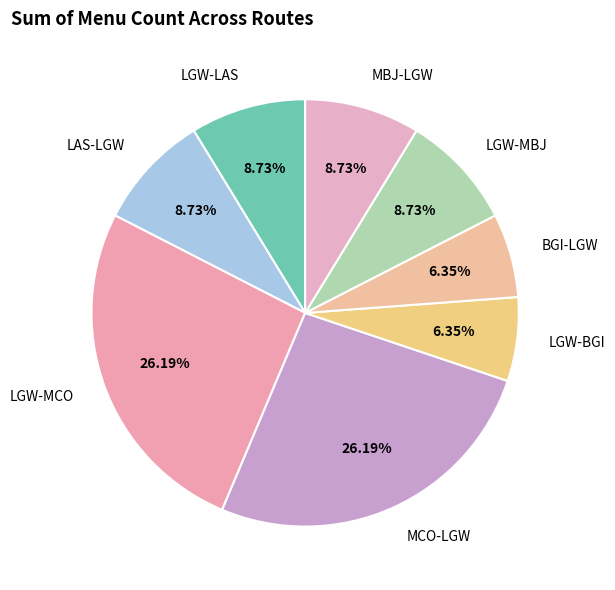

To the nearest percent, what is the average slice percentage?

12%